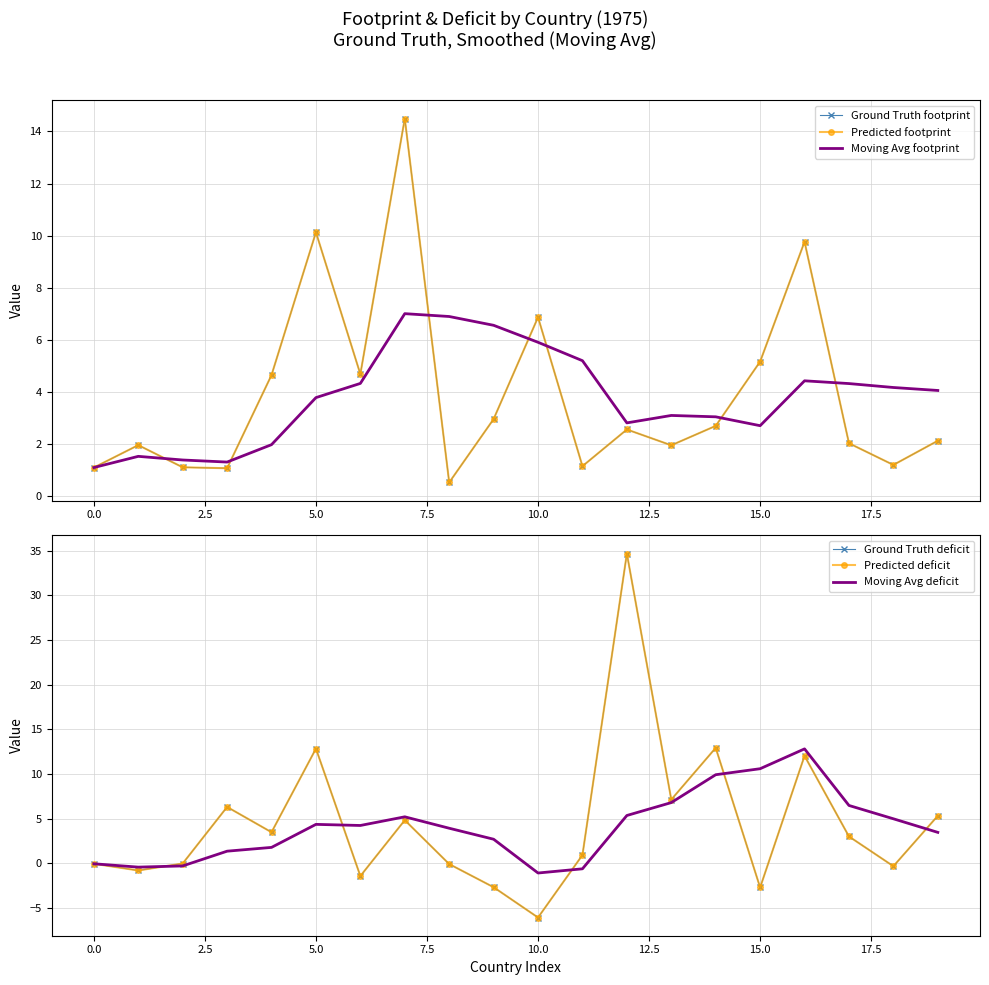

Reading left to right, extract all data points from this chart.

Ground Truth footprint: 1.1	2.0	1.1	1.1	4.7	10.1	4.7	14.5	0.5	3.0	6.9	1.2	2.6	2.0	2.7	5.2	9.8	2.0	1.2	2.1
Predicted footprint: 1.1	2.0	1.1	1.1	4.7	10.1	4.7	14.5	0.5	3.0	6.9	1.2	2.6	2.0	2.7	5.2	9.8	2.0	1.2	2.1
Moving Avg footprint: 1.1	1.5	1.4	1.3	2.0	3.8	4.3	7.0	6.9	6.6	5.9	5.2	2.8	3.1	3.1	2.7	4.4	4.3	4.2	4.1
Ground Truth deficit: -0.1	-0.8	-0.0	6.3	3.5	12.8	-1.4	4.8	-0.1	-2.7	-6.1	0.9	34.7	7.1	12.9	-2.7	12.0	3.0	-0.3	5.3
Predicted deficit: -0.1	-0.8	-0.0	6.3	3.5	12.8	-1.4	4.8	-0.1	-2.7	-6.1	0.9	34.7	7.1	12.9	-2.7	12.0	3.0	-0.3	5.3
Moving Avg deficit: -0.1	-0.4	-0.3	1.3	1.8	4.3	4.2	5.2	3.9	2.7	-1.1	-0.6	5.3	6.8	9.9	10.6	12.8	6.5	5.0	3.5